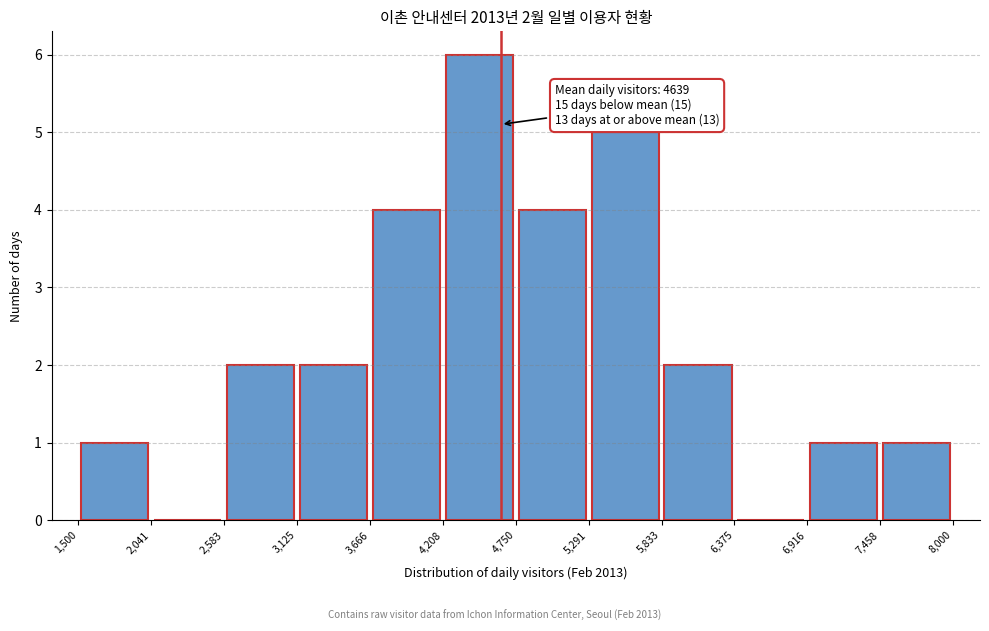

Which range on the x-axis has the tallest bar?

4,208 to 4,750